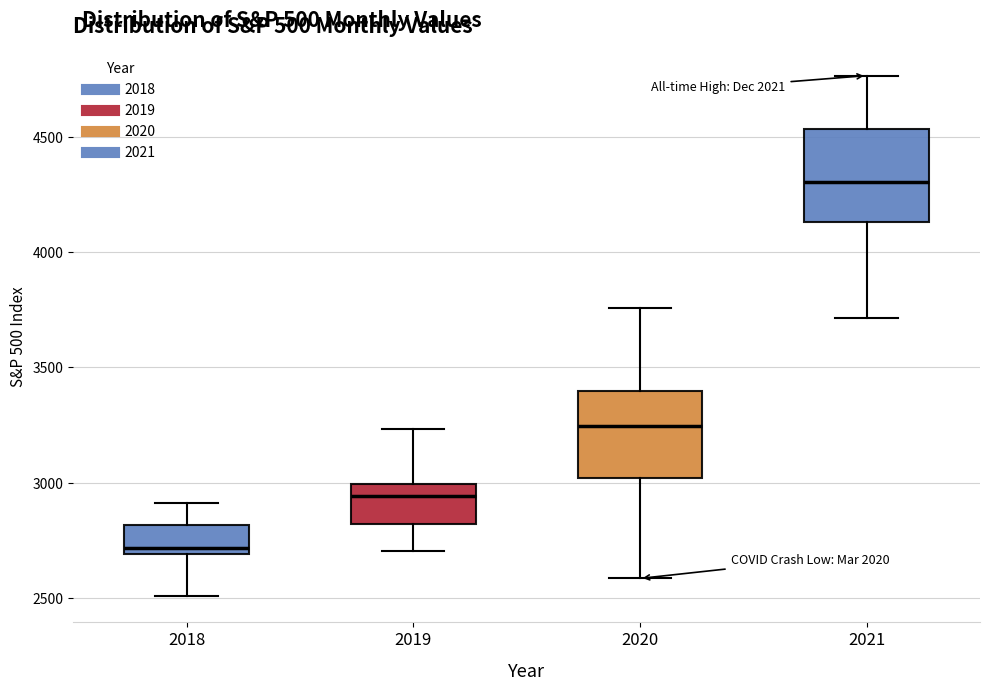

Which box's median line is the highest?

2021